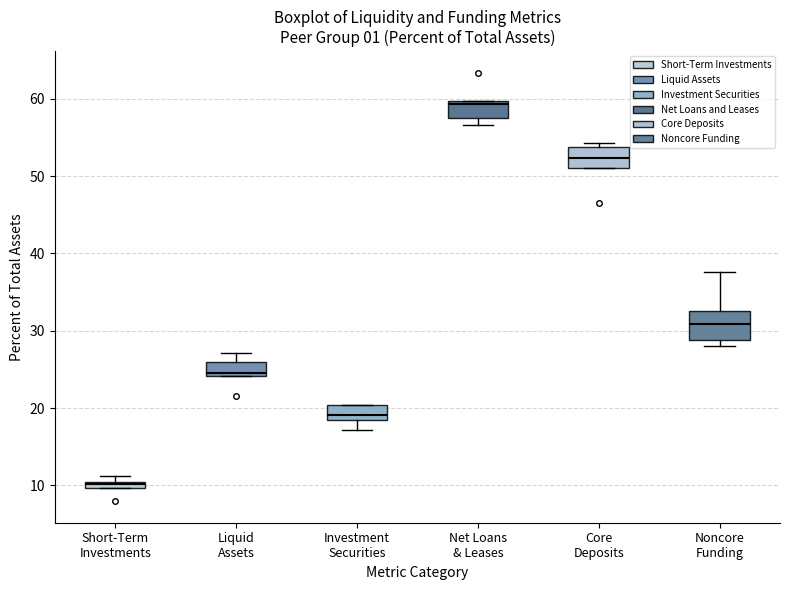

Comparing the boxes themselves (not the whiskers), which one is the tallest?

Noncore Funding